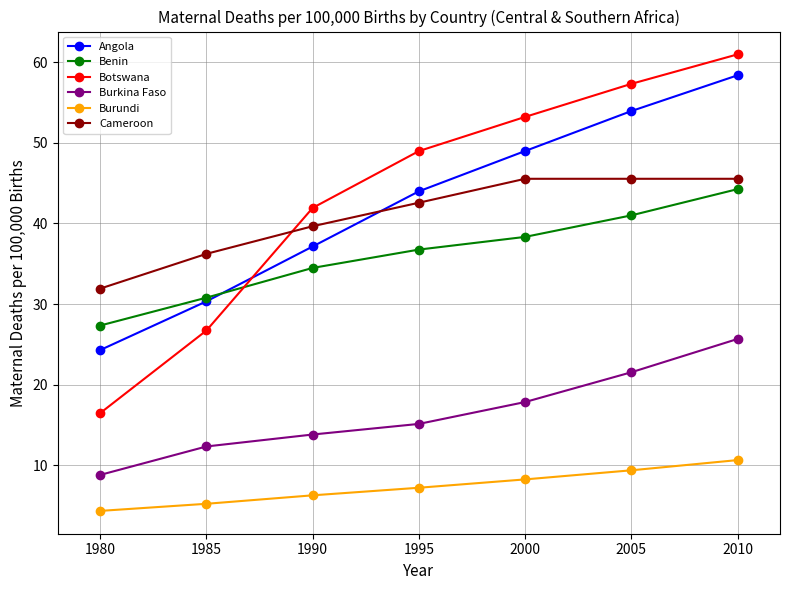

What is the greatest value displayed?

61.0